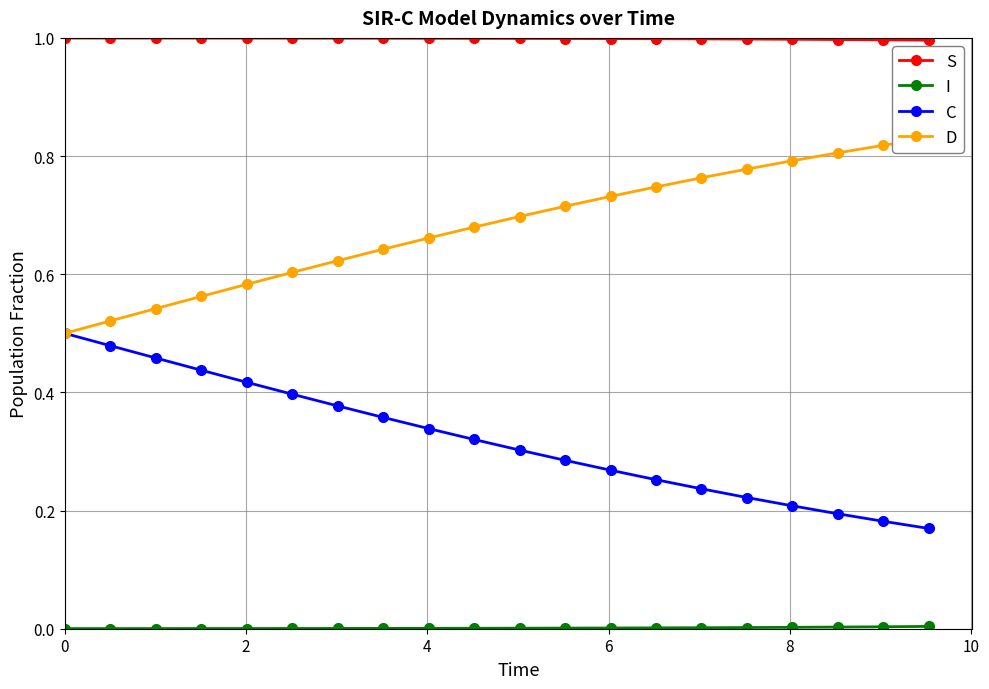

How many data points does each series have?

20